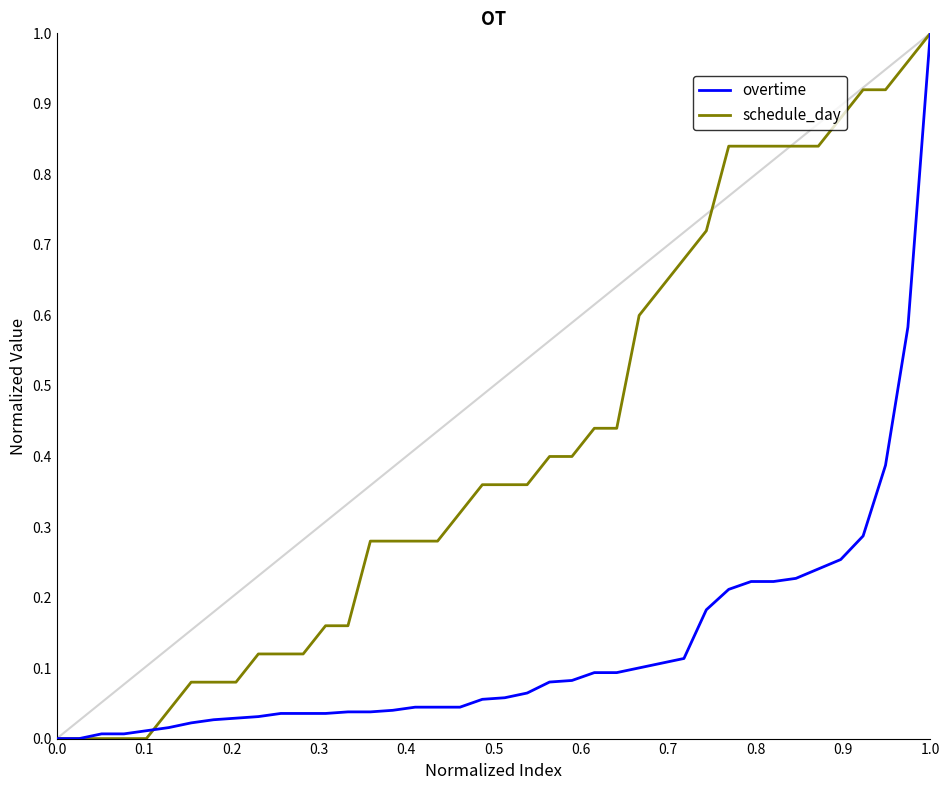

Rank the series by their average value, from lowest to highest.

overtime, schedule_day